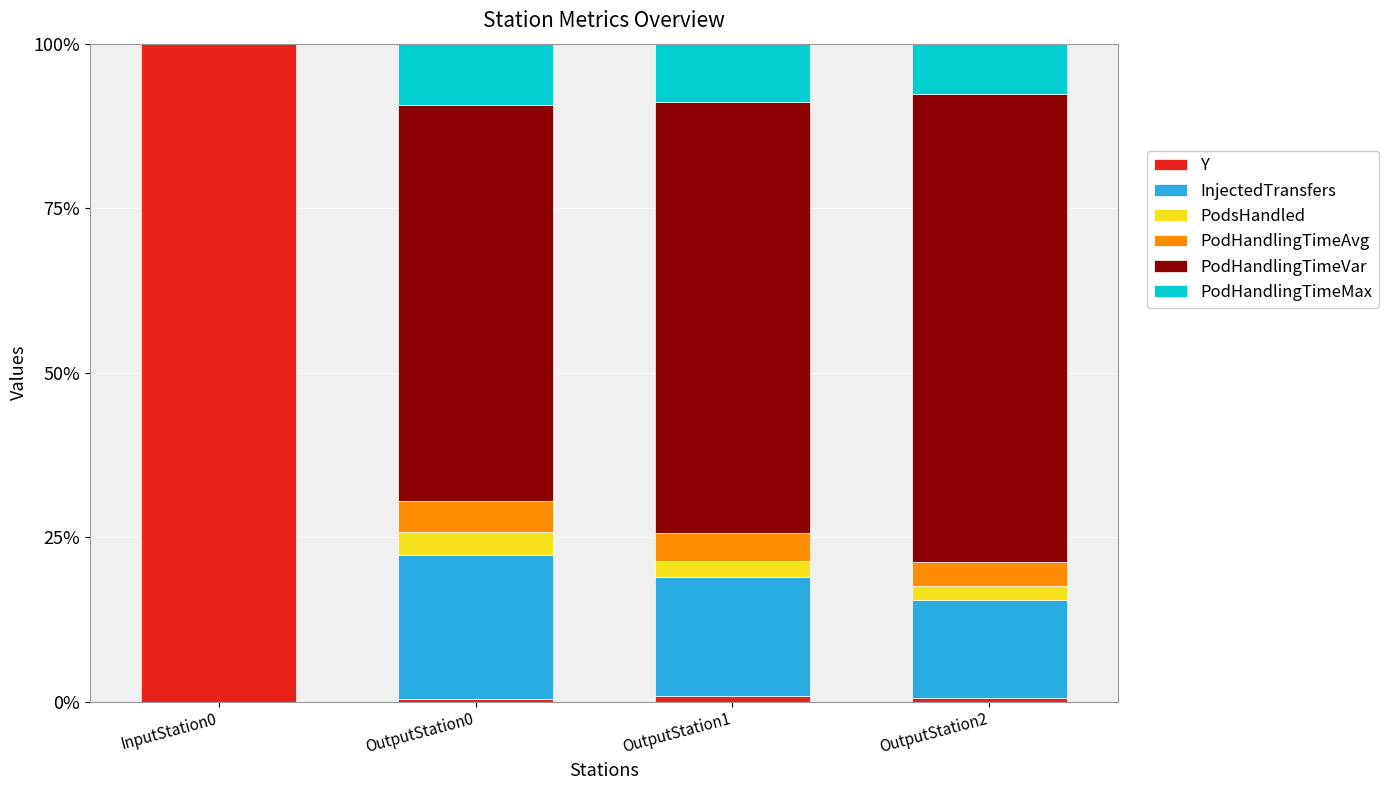

The Y series shows 0.5 at OutputStation2. True or false?

True